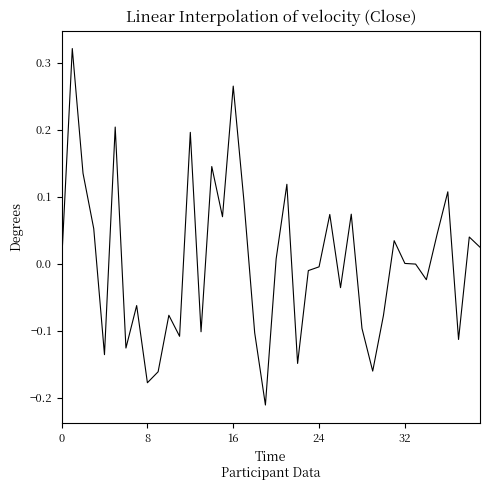

Which category has the lowest value across all series?

19